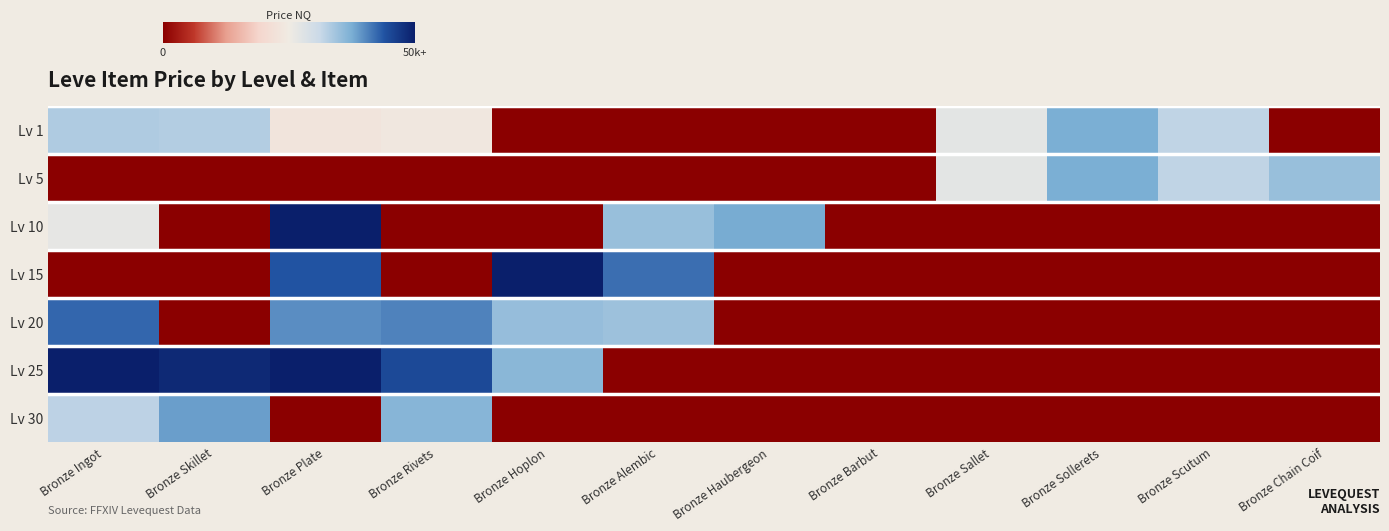

At how many categories does at least one series exceed 3?

11